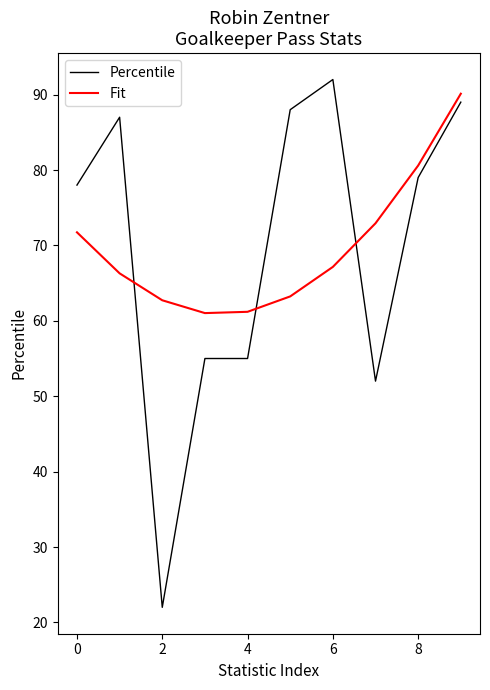

Which series has the widest spread of values?

Percentile